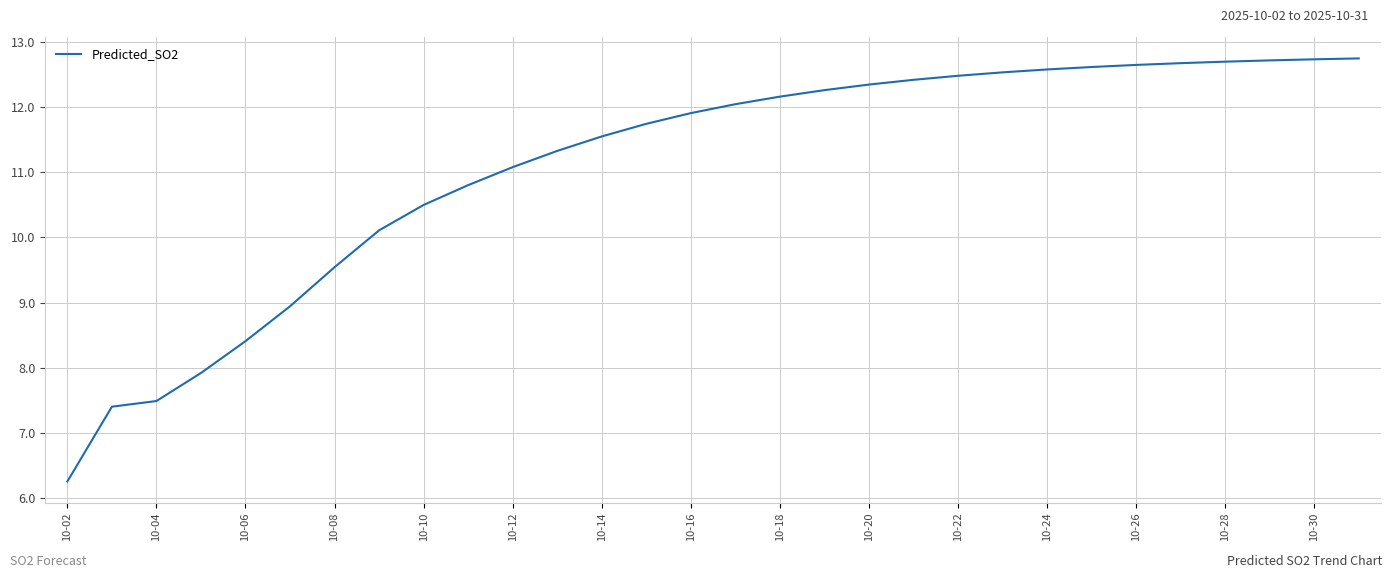

What is the maximum value shown in the chart?

12.7